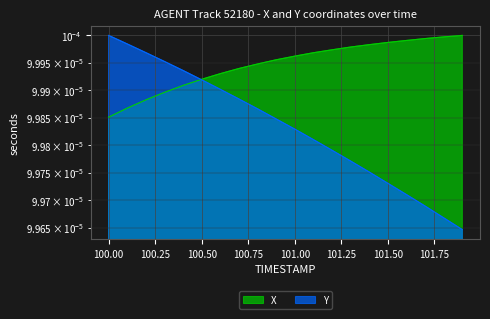

At how many categories does at least one series exceed 0?

20